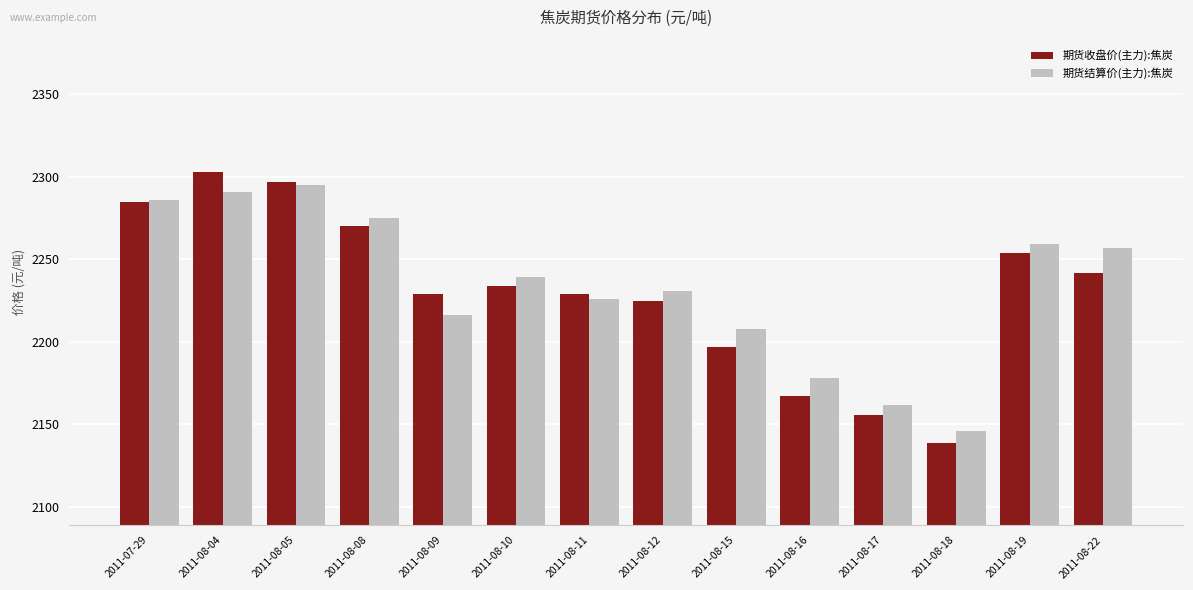

What is the total value across all series at 2011-08-08?

4545